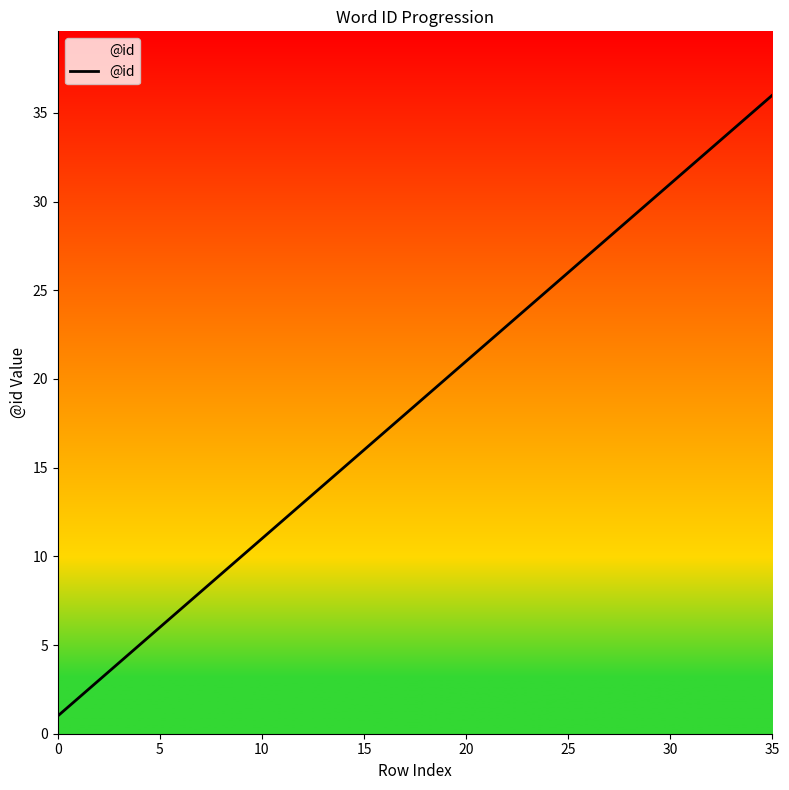

Is this an area chart (filled region under the line)?

No